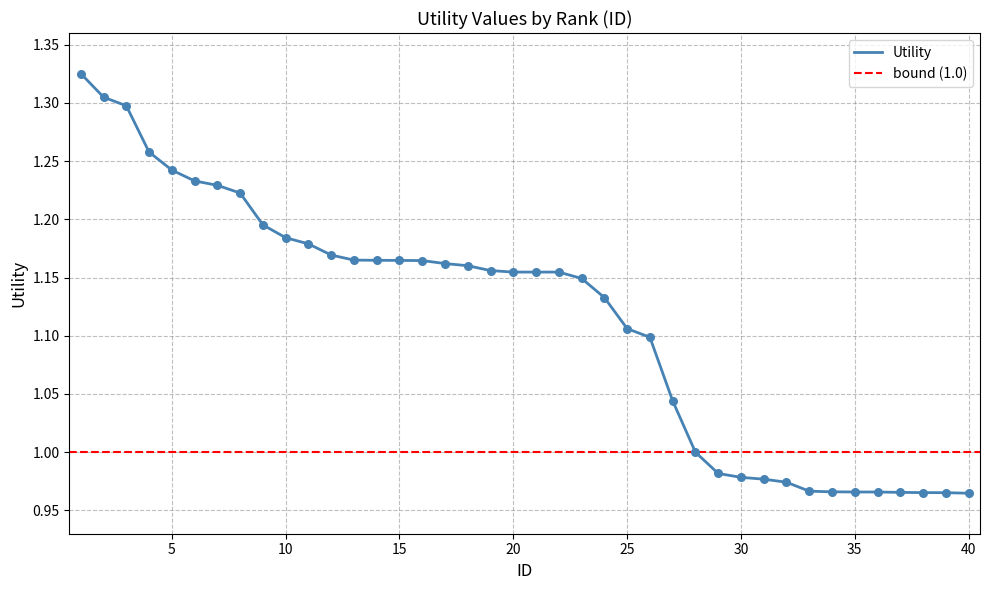

Approximately how many times larger is the value at 16 compared to 13?

1.0